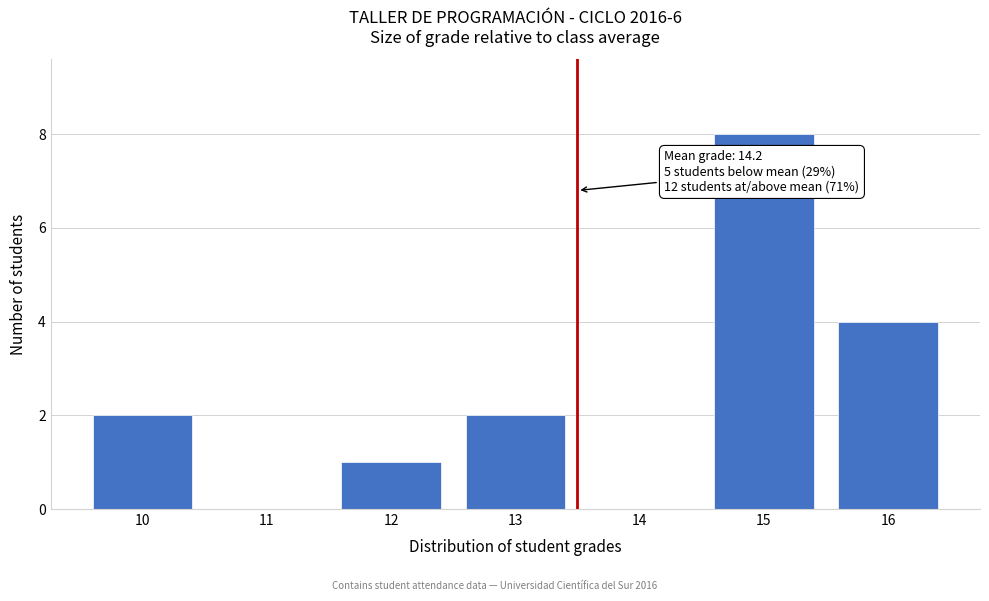

Over which range of the x-axis is the bar tallest?

14.5 to 15.5